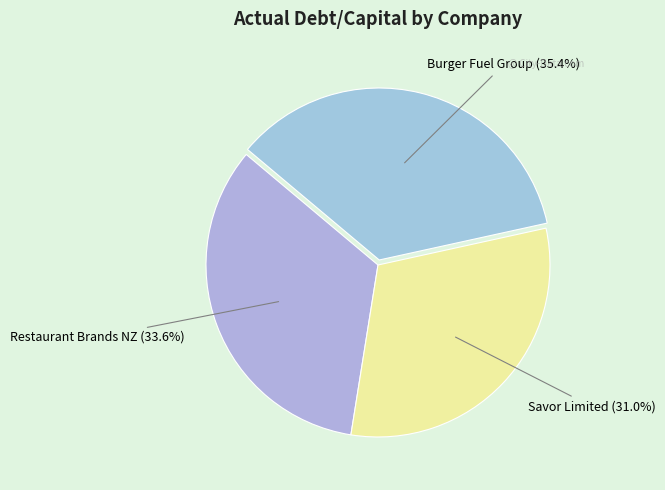

Is there any slice that represents more than half of the pie?

No